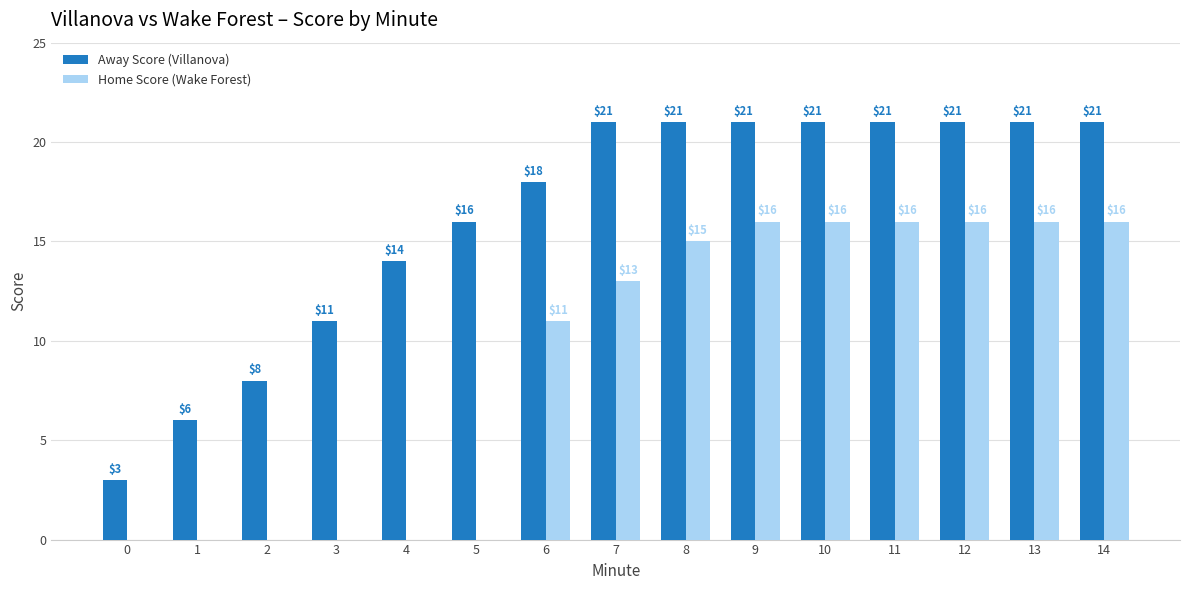

What is the spread (max minus min) of values at 11?

5